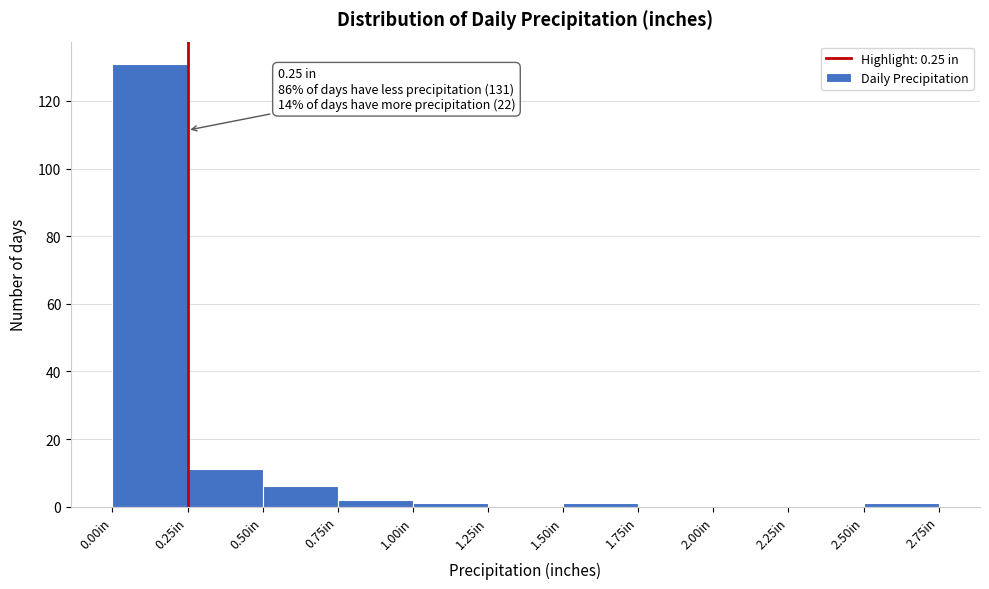

Which range on the x-axis has the tallest bar?

0.00 to 0.25